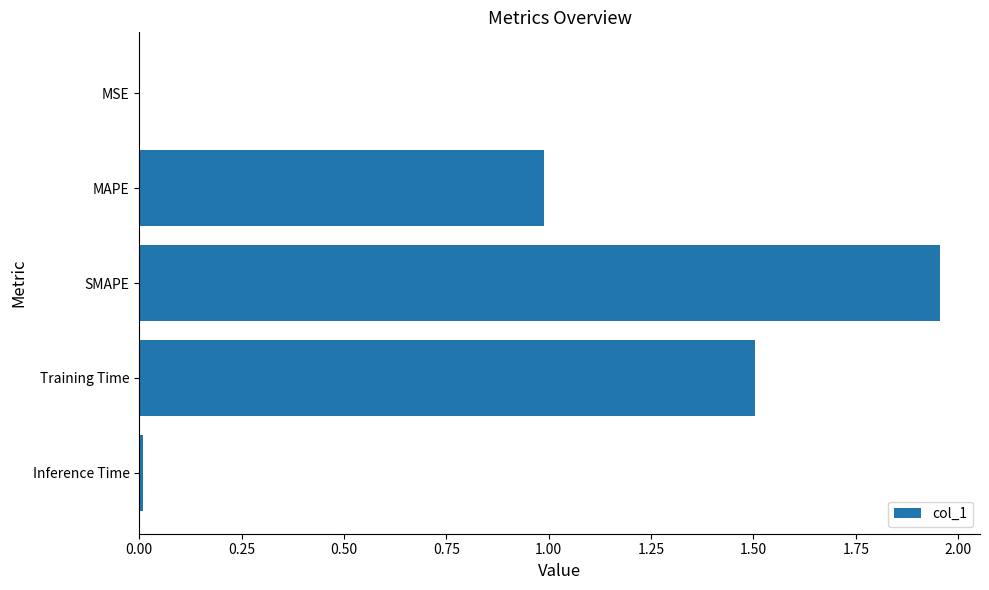

Which has a higher value, Inference Time or MAPE?

MAPE